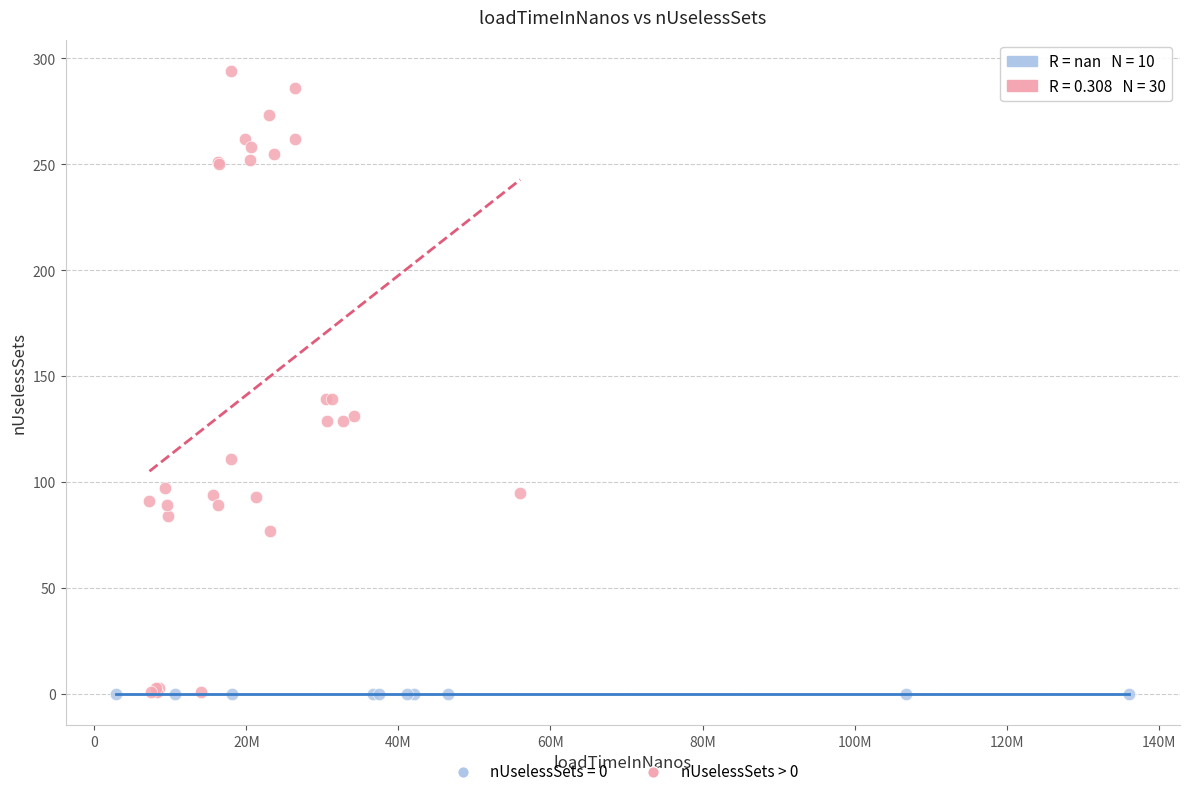

Which series reaches the maximum Y coordinate?

nUselessSets > 0